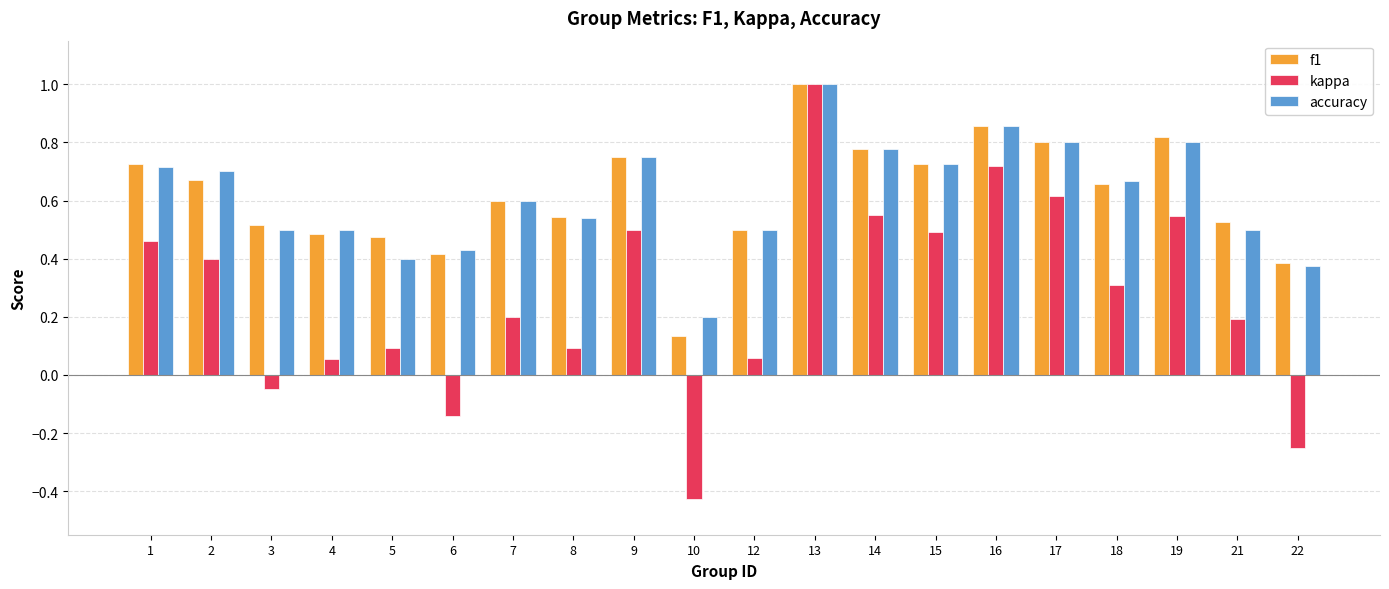

Which series has the largest range (max minus min)?

kappa